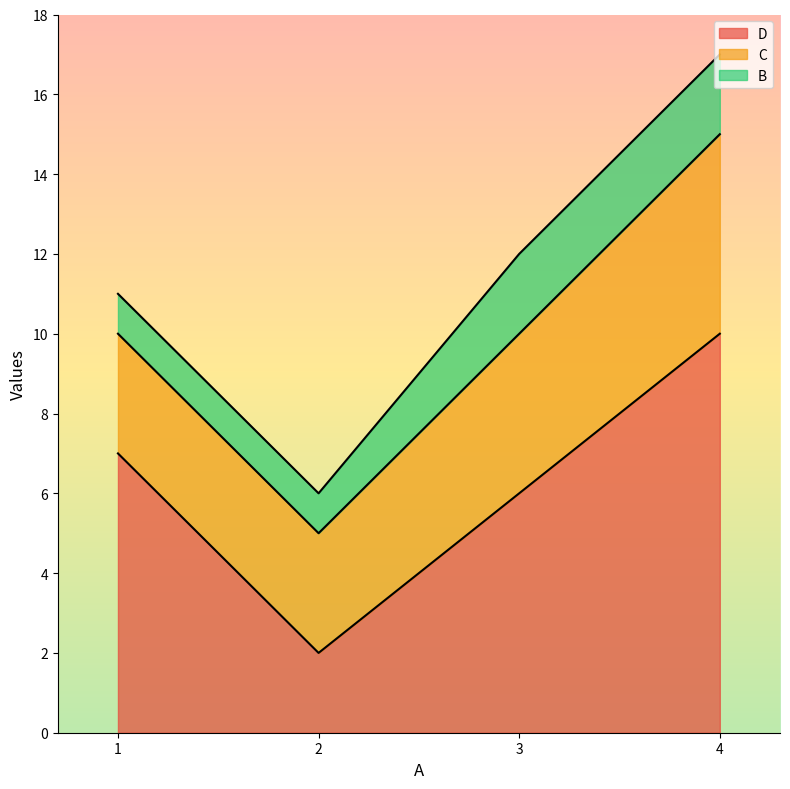

Reading left to right, what are all the values shown in this chart?

D: 1=7	2=2	3=6	4=10
C: 1=3	2=3	3=4	4=5
B: 1=1	2=1	3=2	4=2